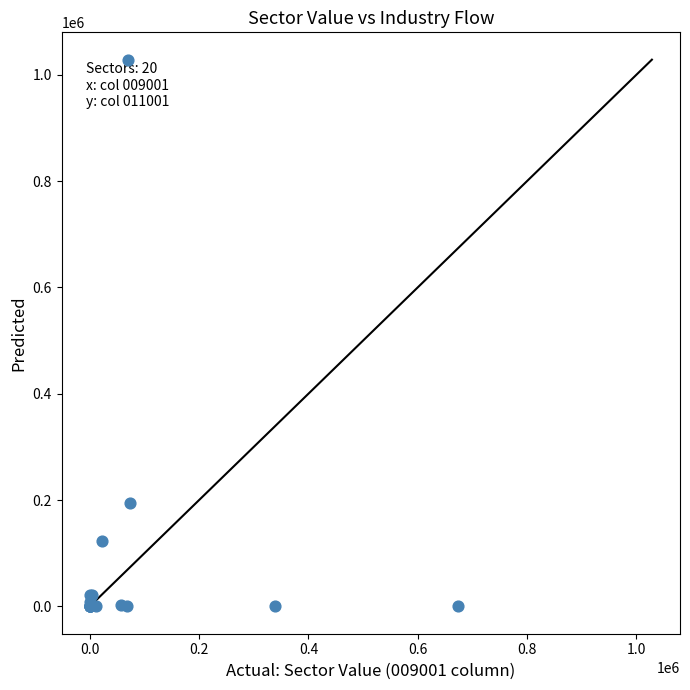

What Y value in the scatter plot is closest to 514270?

195357.9